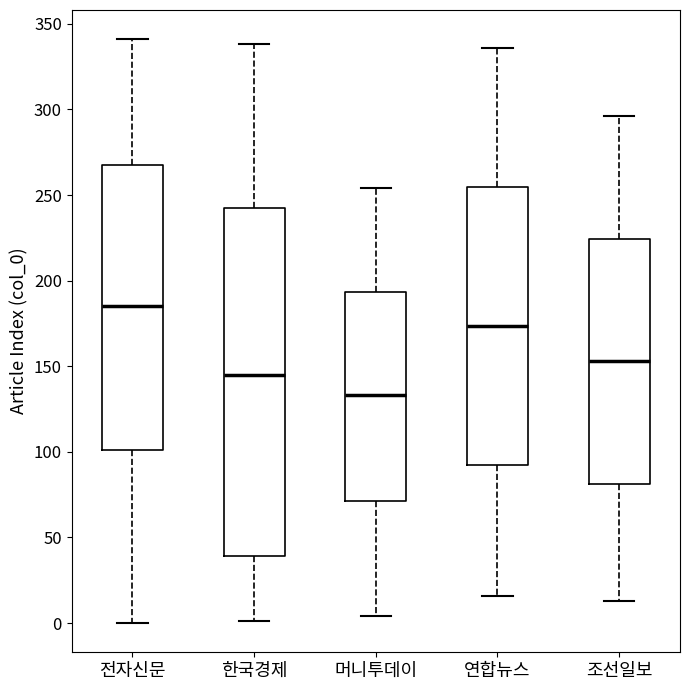

Reading left to right, transcribe this box plot: for each box, give where its median line is, the range the box spans, and where its two whiskers end, as read against the y-axis. The values are not printed on the chart, so give them approximately, as read against the axis.

전자신문: median 185, box 100 to 270, whiskers 0 to 340
한국경제: median 145, box 40 to 245, whiskers 0 to 340
머니투데이: median 135, box 70 to 195, whiskers 5 to 255
연합뉴스: median 175, box 90 to 255, whiskers 15 to 335
조선일보: median 155, box 80 to 225, whiskers 15 to 295